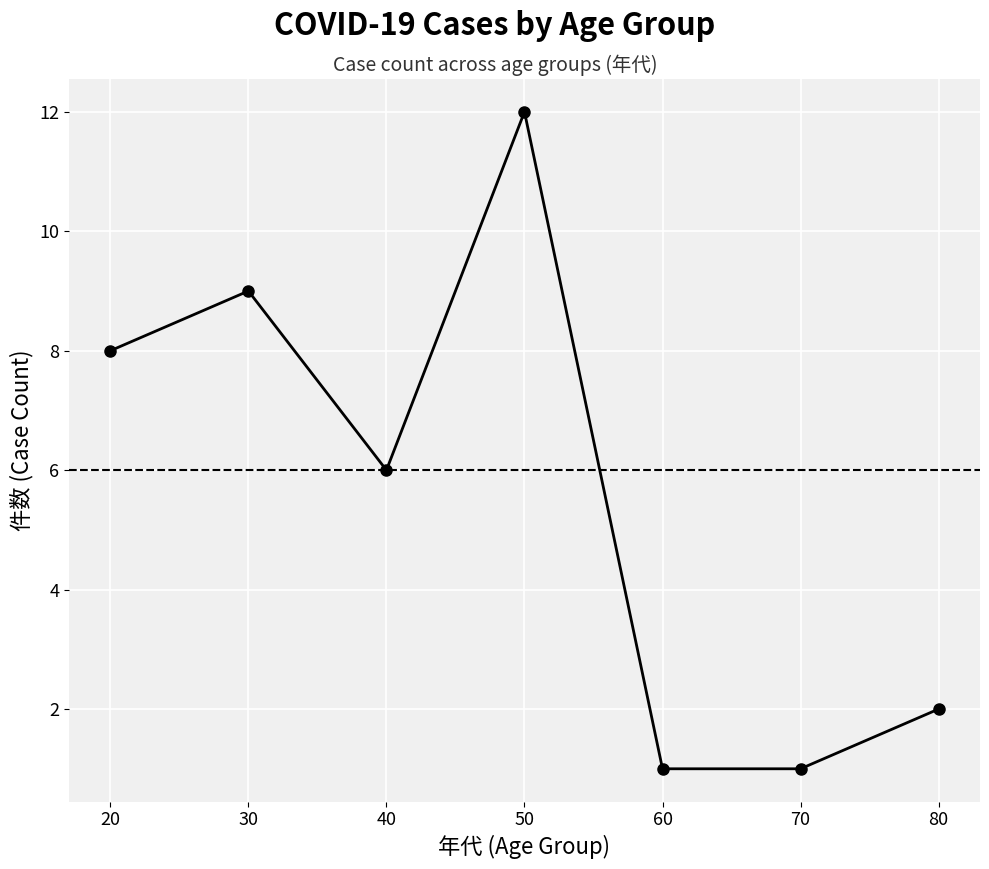

How many data points are less than 6?

3